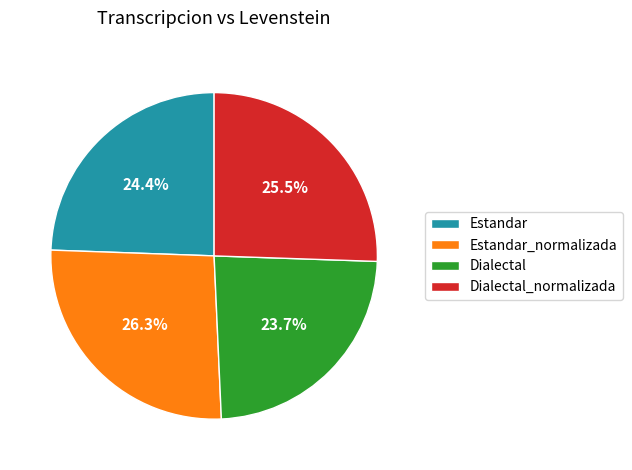

Rank the categories by value from highest to lowest.

Estandar_normalizada, Dialectal_normalizada, Estandar, Dialectal